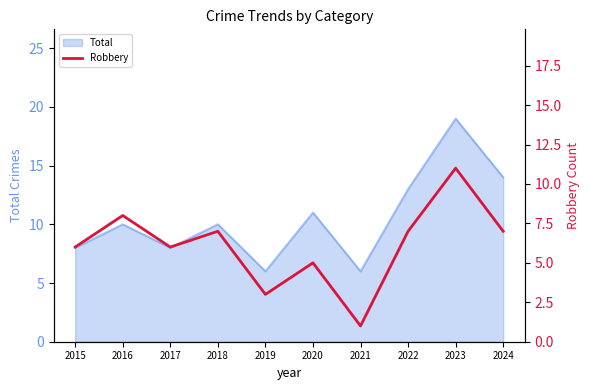

At which label is the value closest to 6?

2015